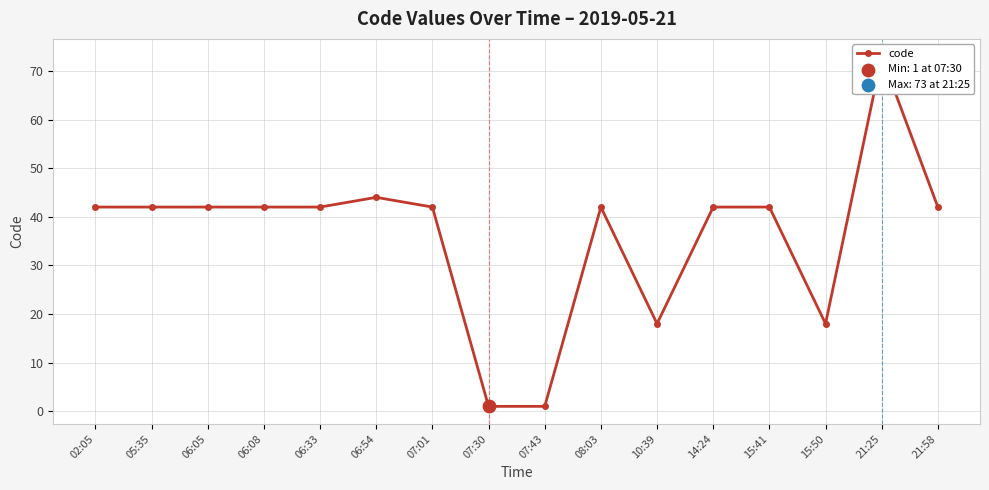

Which has a higher value, 21:58 or 15:41?

21:58